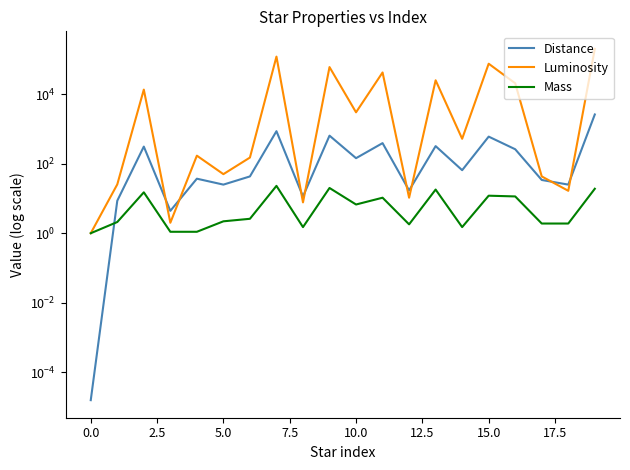

Is this an area chart (filled region under the line)?

No